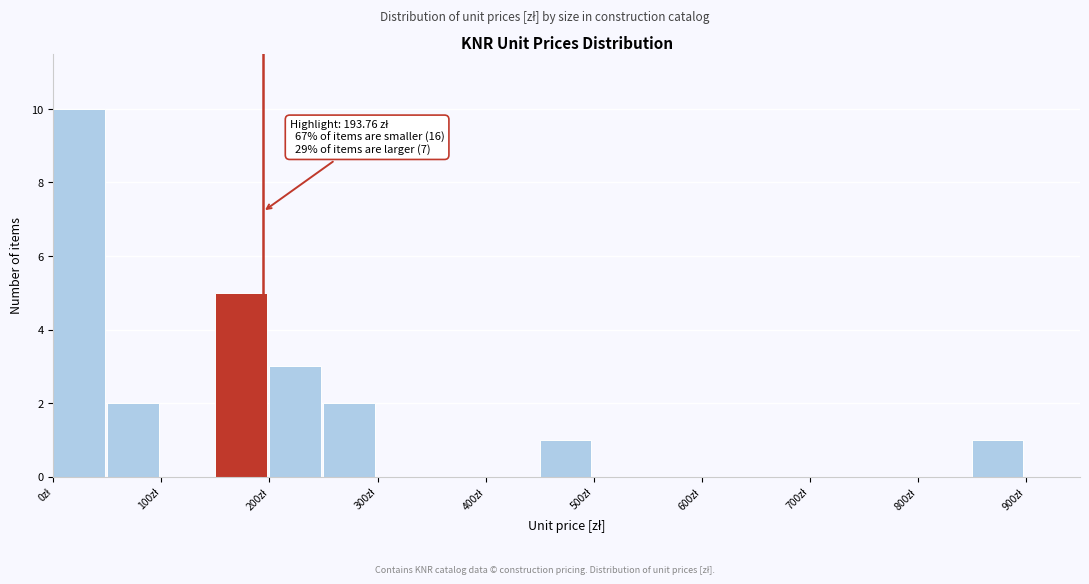

Which range on the x-axis has the tallest bar?

0 to 50